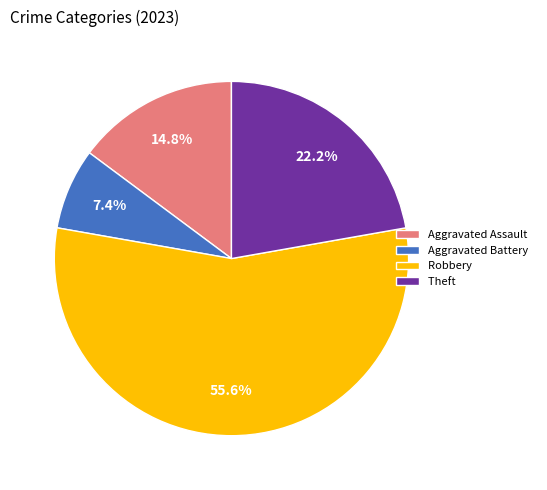

Combined, what portion of the pie is Robbery and Theft?

77.8%